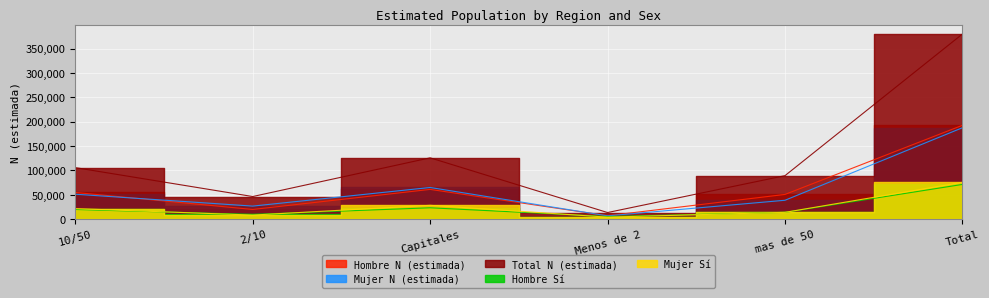

The value of Mujer N (estimada) at 10/50 is 77258. True or false?

False